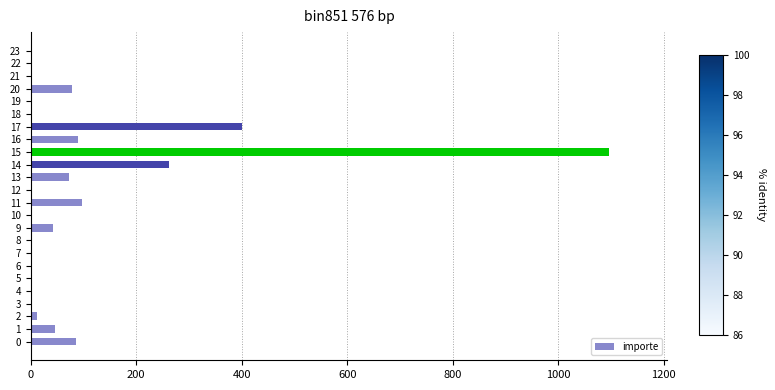

What is the change in value from 3 to 14?

+262.2